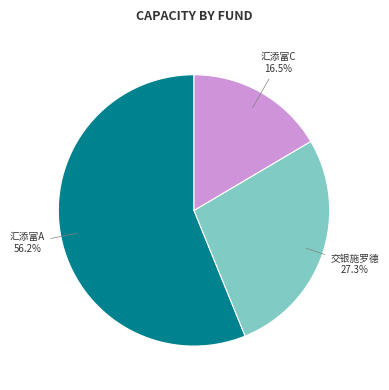

Rank the categories by value from highest to lowest.

汇添富中证环境治理指数（LOF）A, 交银施罗德中证环境治理指数（LOF）, 汇添富中证环境治理指数（LOF）C